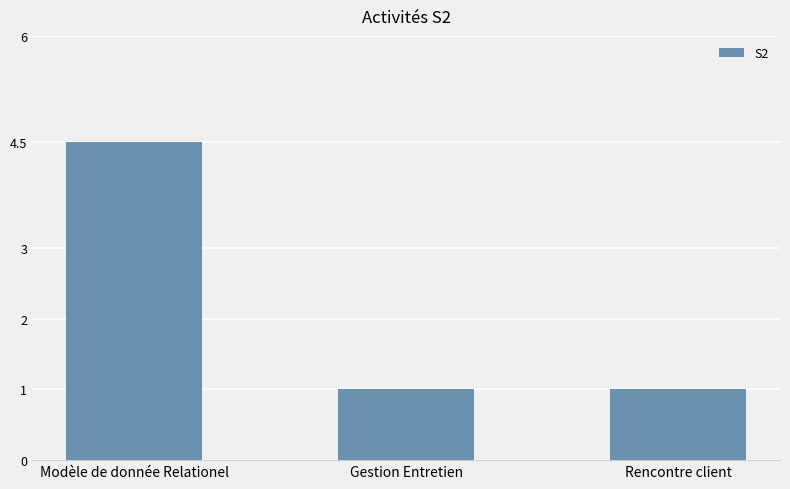

At which category does the chart reach its peak across all series?

Modèle de donnée Relationel